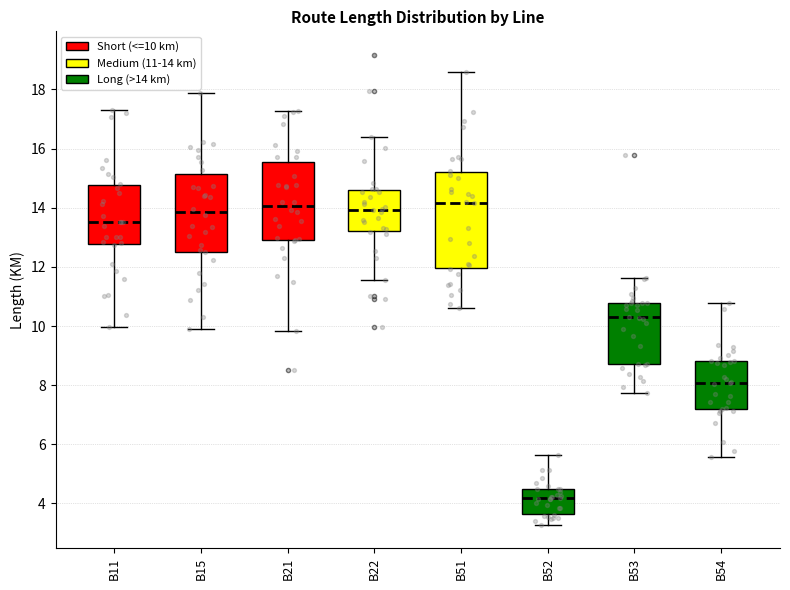

Where does the median line of the box for B54 sit on the y-axis? The values are not printed on the chart, so give them approximately, as read against the axis.

8.0